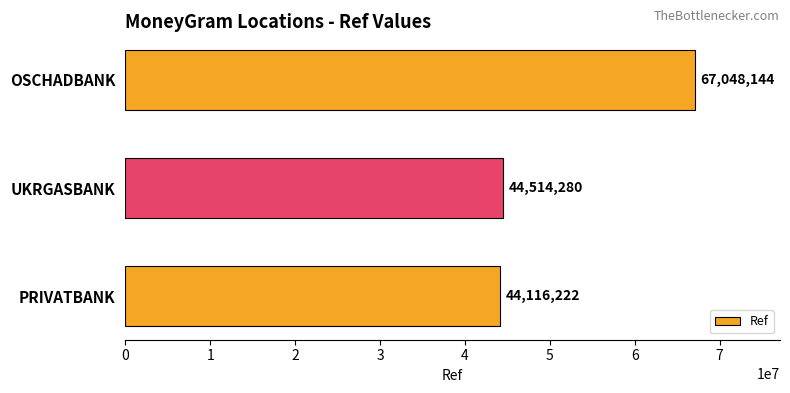

Approximately how many times larger is the value at OSCHADBANK compared to UKRGASBANK?

1.5